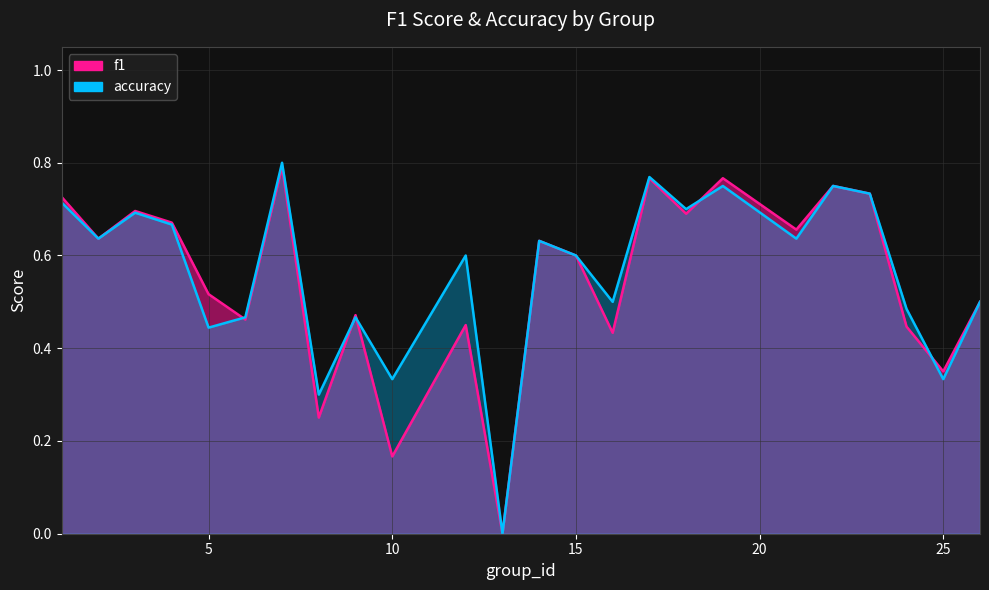

List the series in order of their overall mean, lowest first.

f1, accuracy